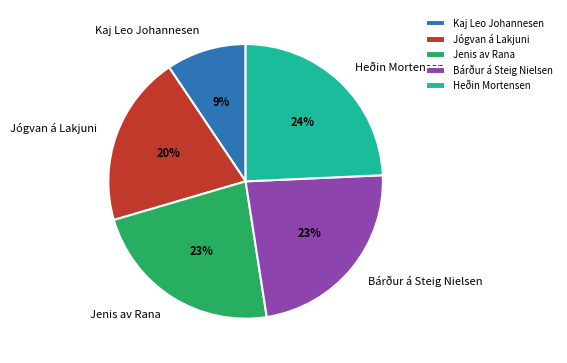

To the nearest percent, what is the average slice percentage?

20%